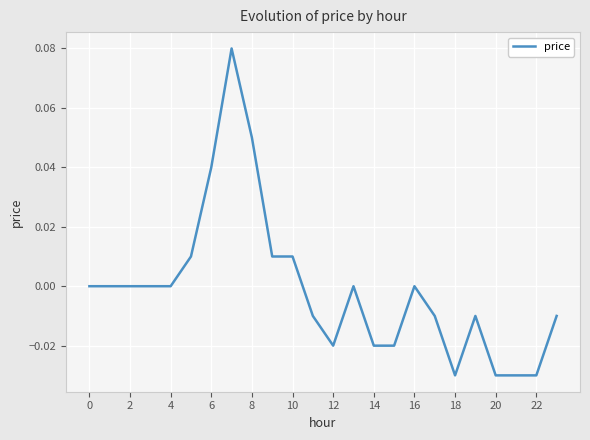

How many lines are shown in the chart?

1